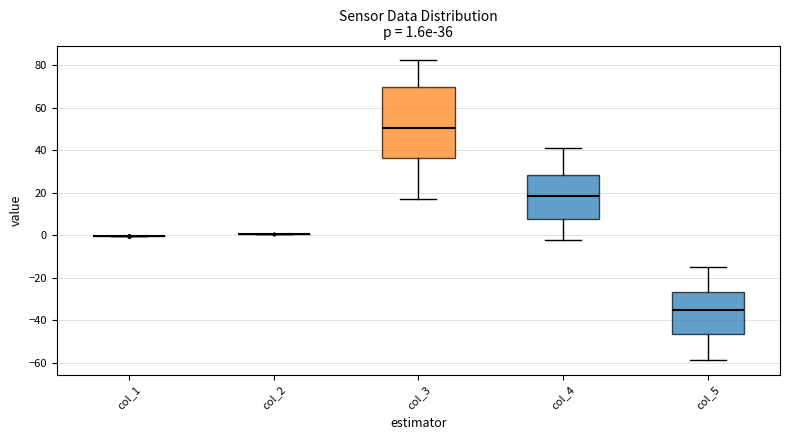

Which box is the tallest, from its lower edge to its upper edge?

col_3